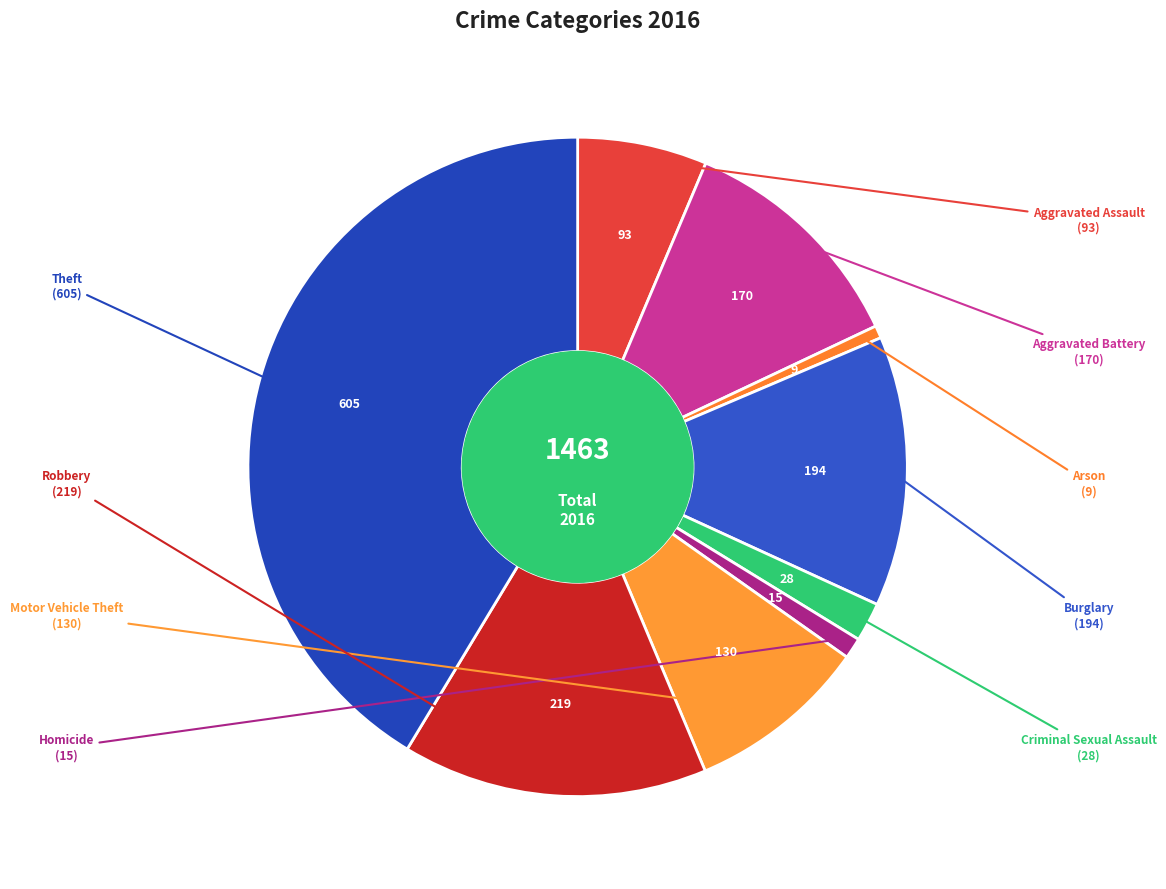

How many slices are in this pie chart?

9